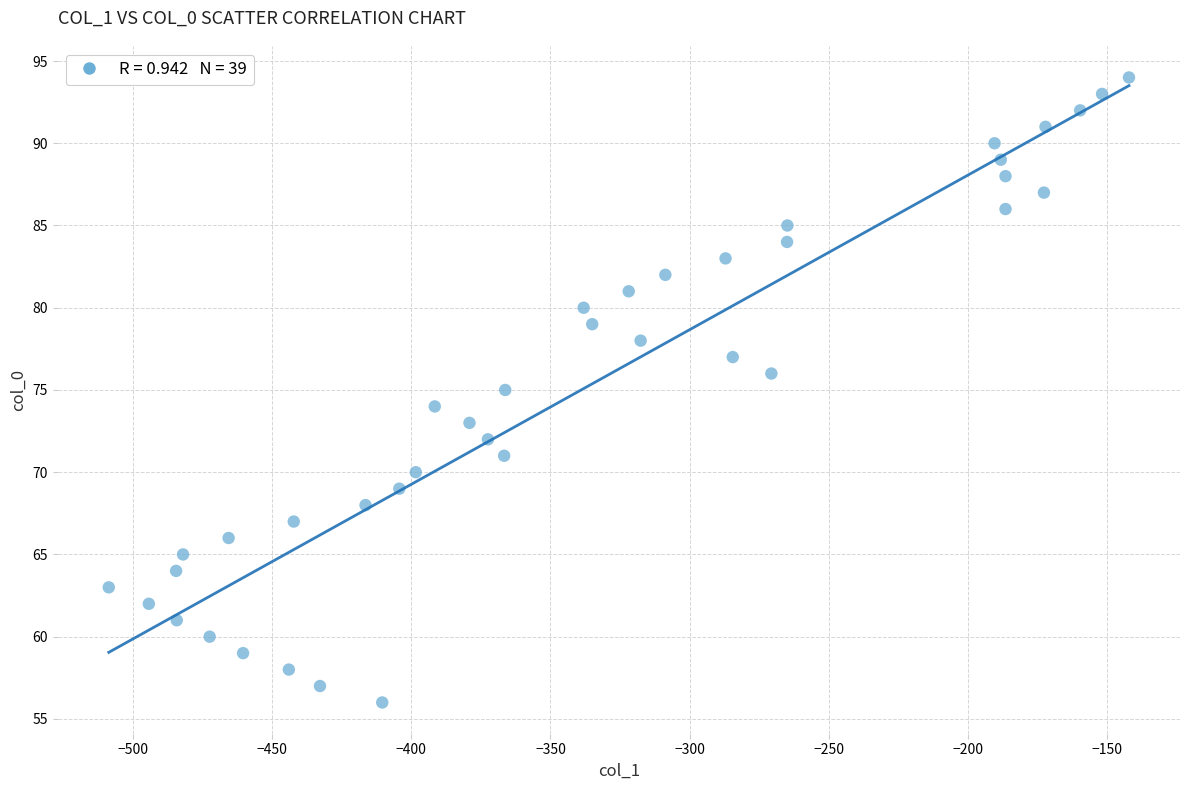

What is the range of Y values (max minus min)?

38